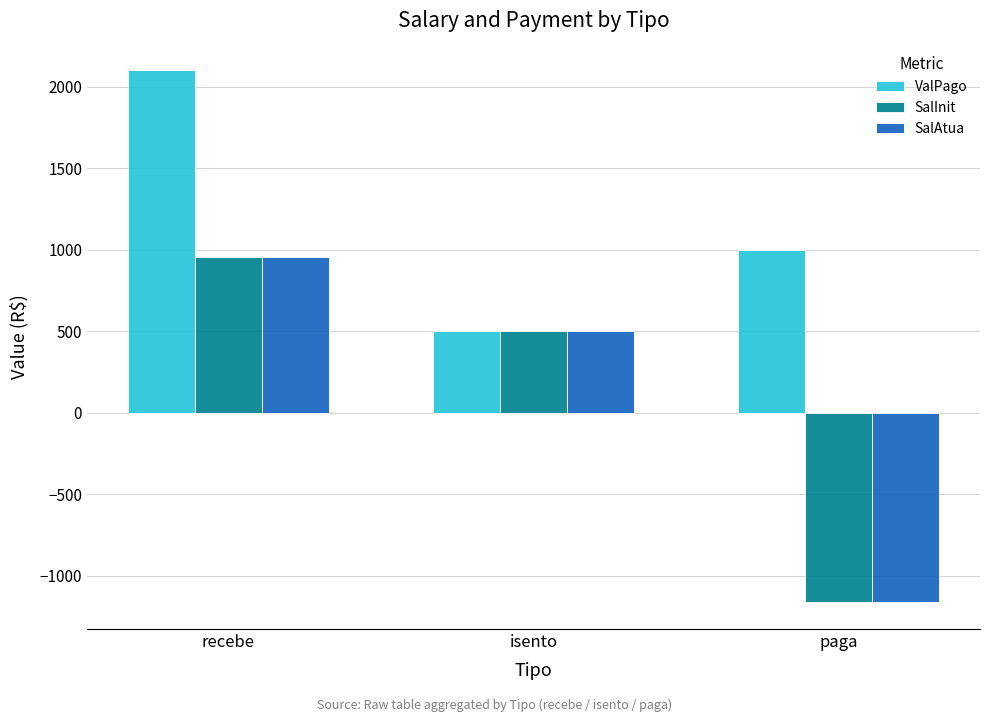

What is the minimum value for SalAtua?

-1164